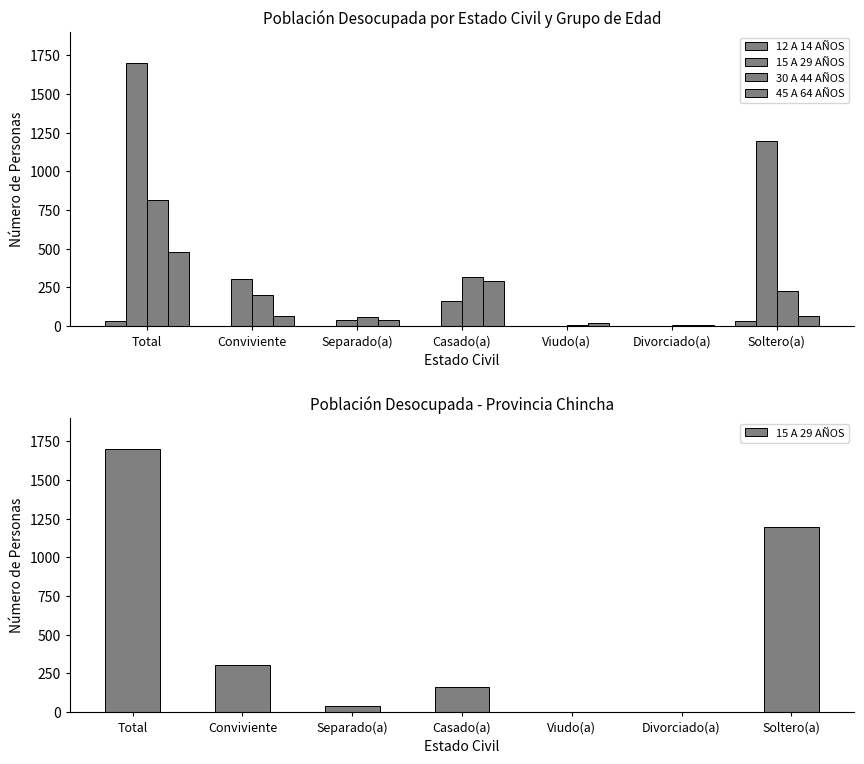

What is the label of the 7th bar from the right?

Total